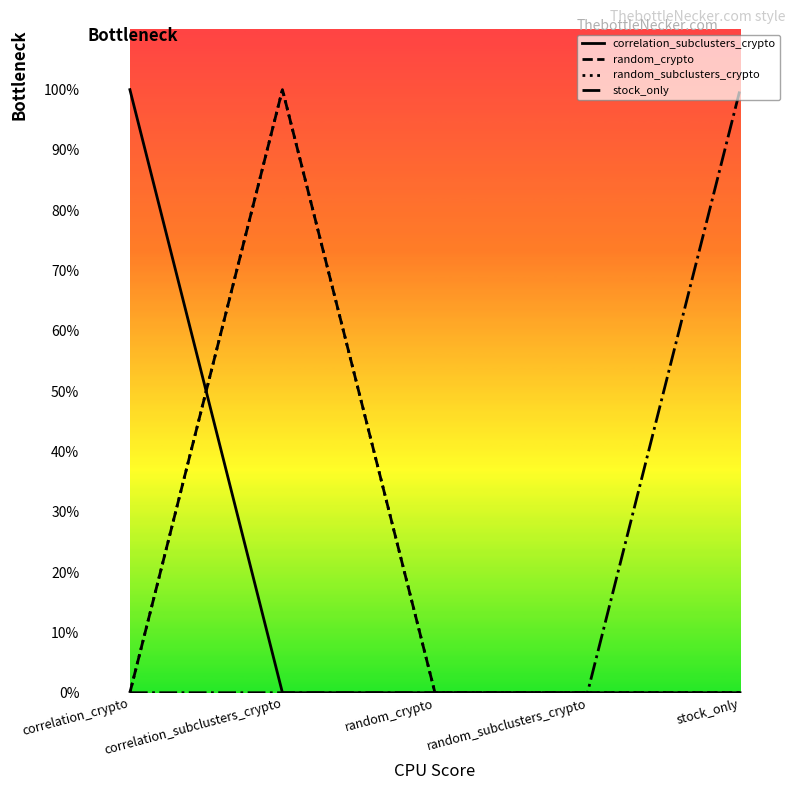

Is it true that correlation_subclusters_crypto equals 0 at stock_only?

True